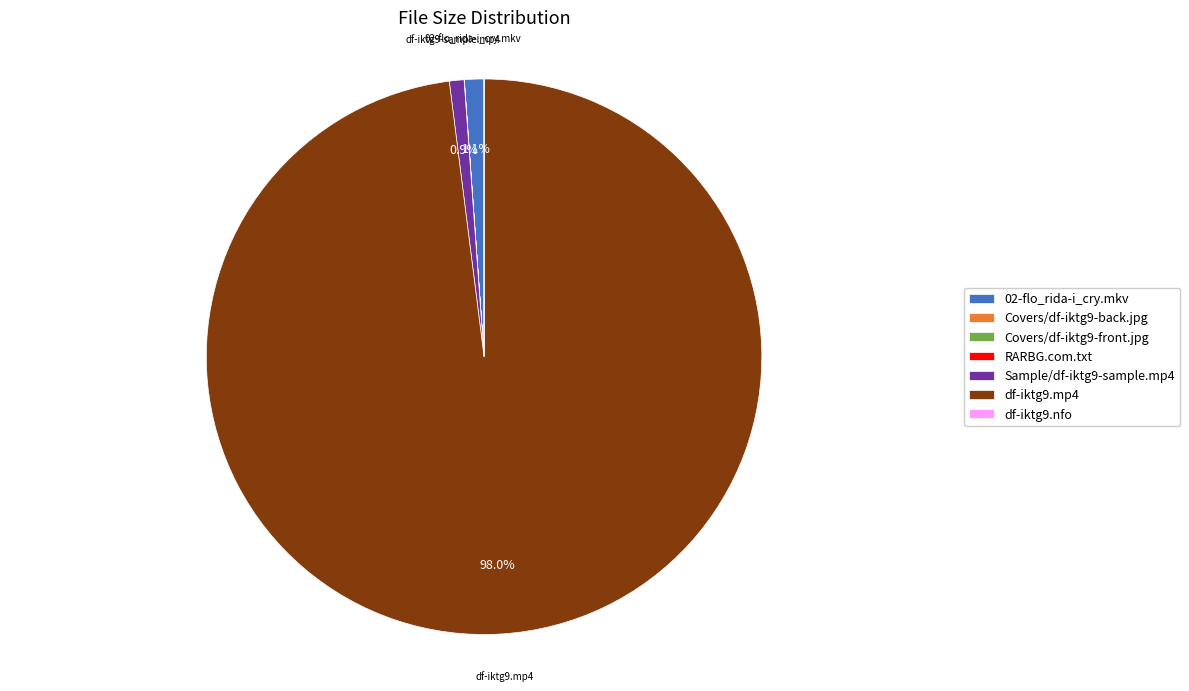

Combined, do 02-flo_rida-i_cry.mkv and df-iktg9.mp4 account for over 50%?

Yes